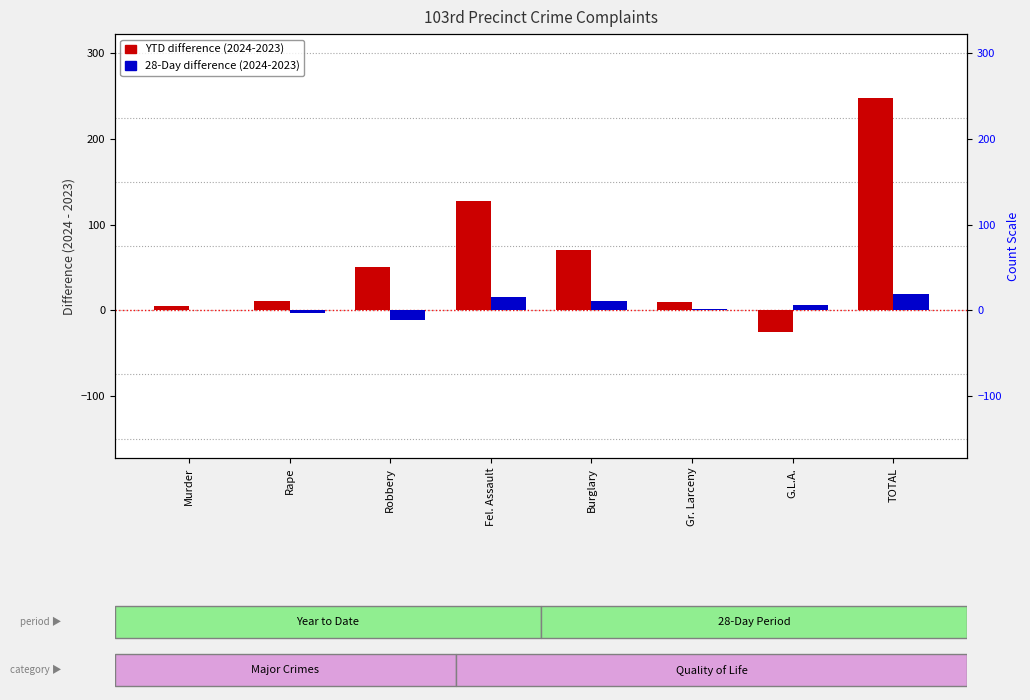

Rank the series at Murder from highest to lowest value.

2024 YTD vs 2023 YTD (diff), 28-Day 2024 vs 2023 (diff)